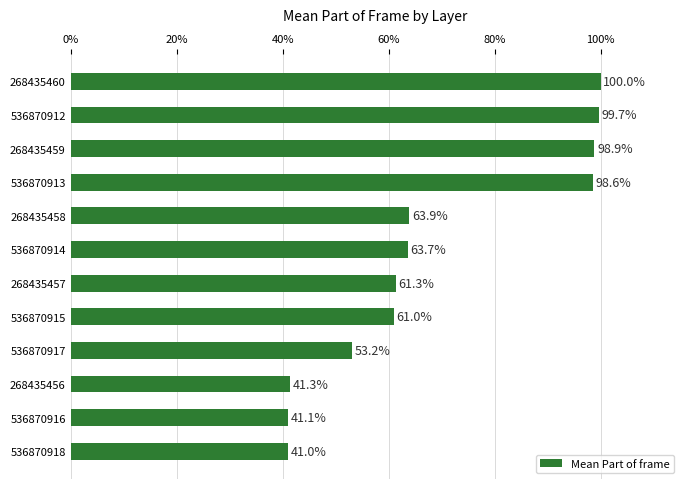

How many data points are less than 63?

6